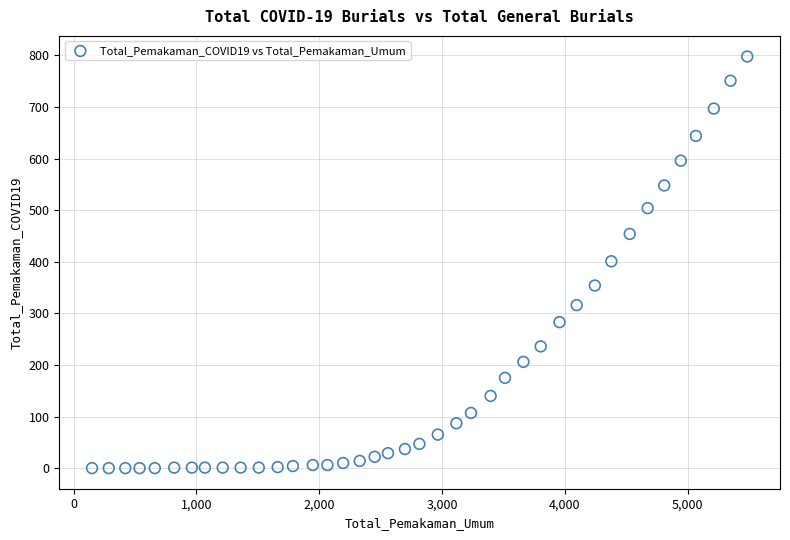

What is the range of X values (max minus min)?

5336